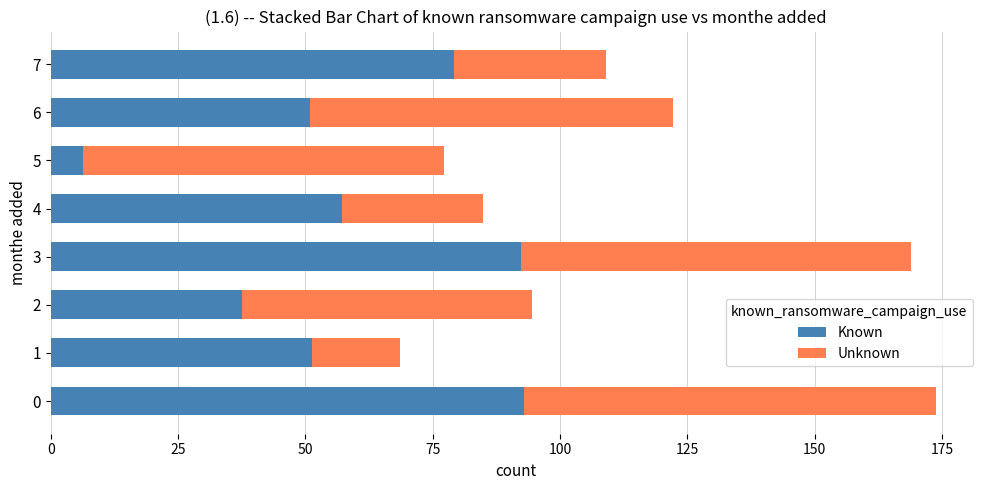

How many distinct data groups are displayed?

2